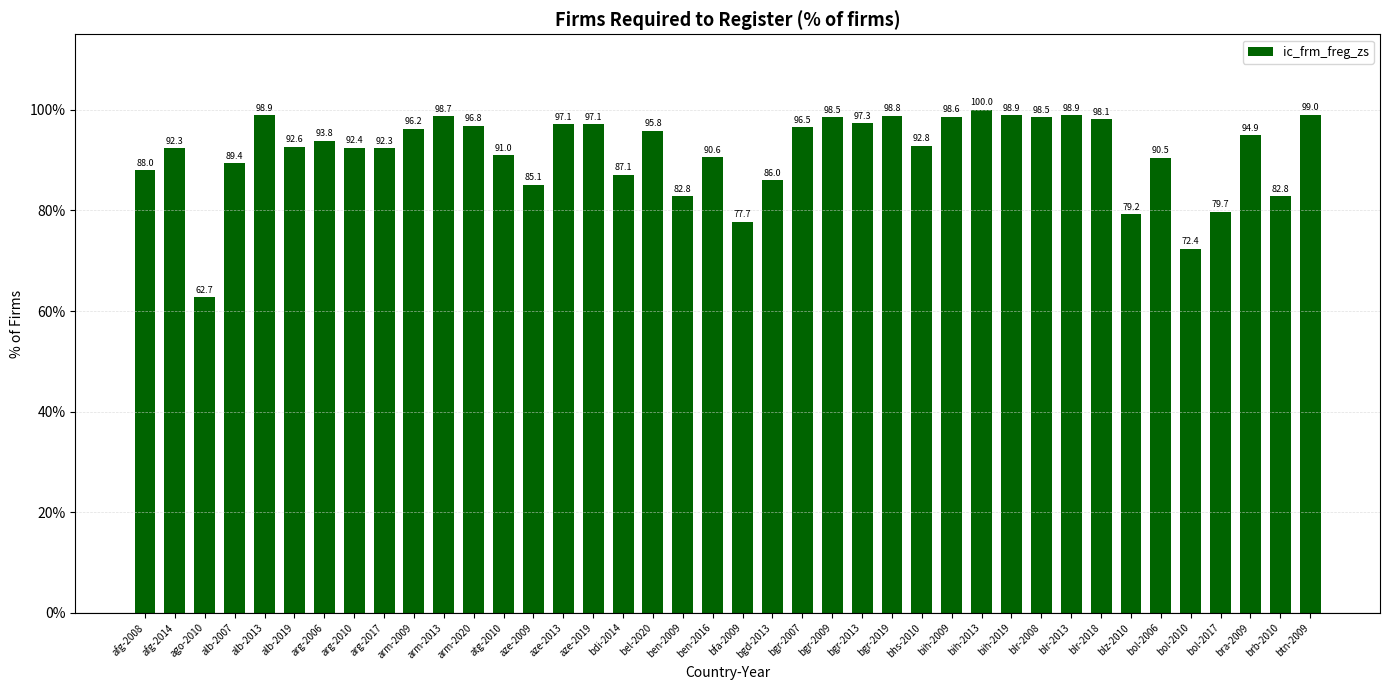

What is the change in value from arg-2006 to bih-2009?

+4.8